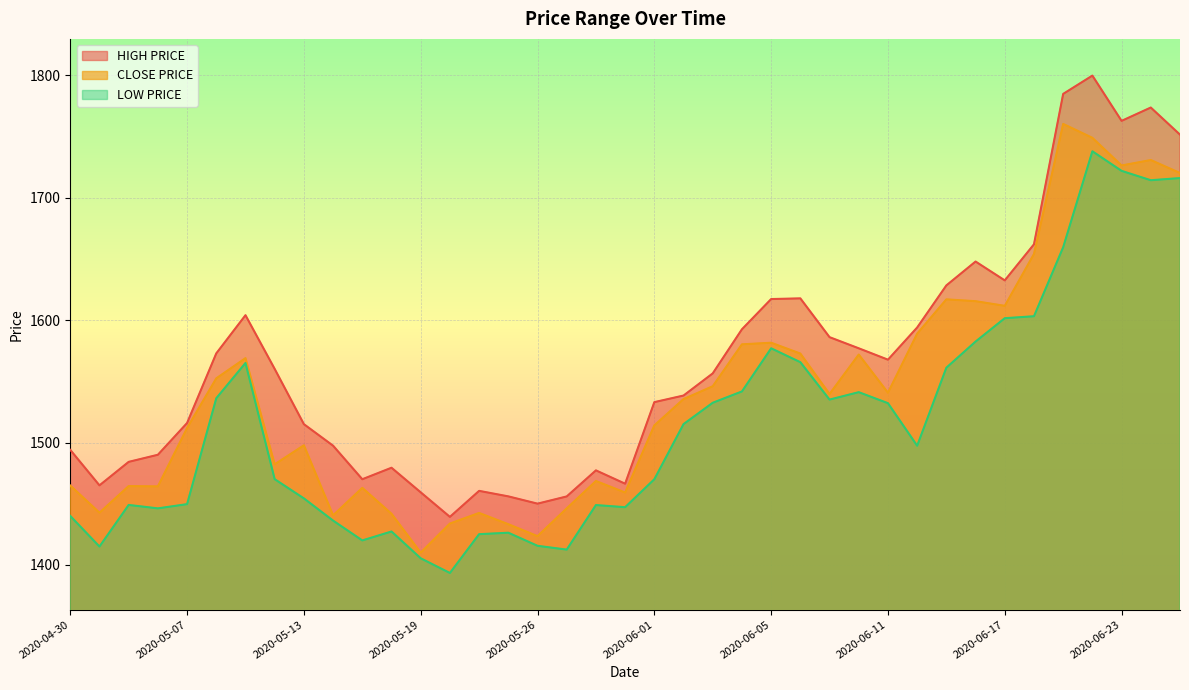

What is the sum of the CLOSE PRICE values at 2020-05-12 and 2020-05-21?

2924.7